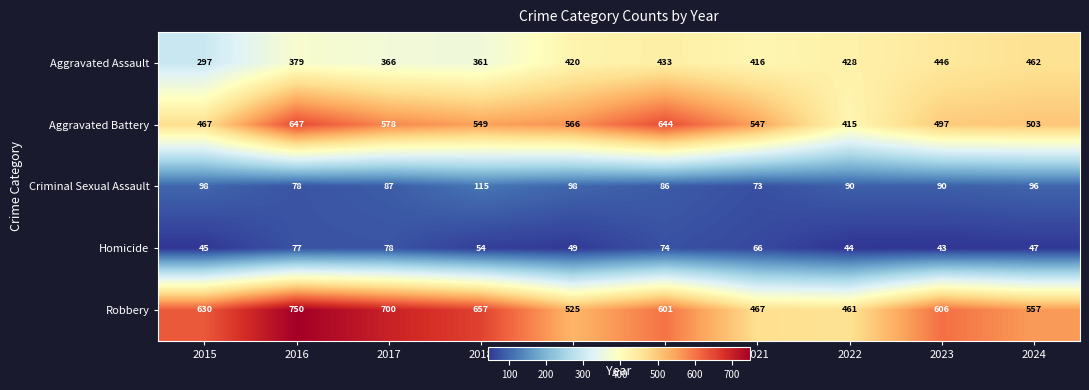

Which series has the largest total across all categories?

Robbery